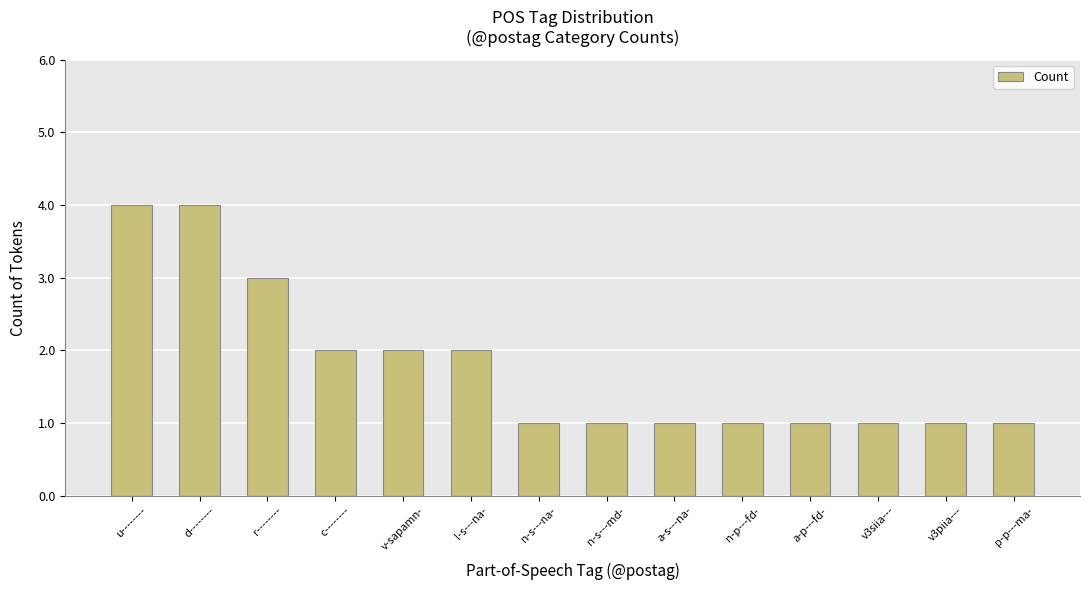

What is the ratio of the value at a-s---na- to the value at v3piia---?

1.0